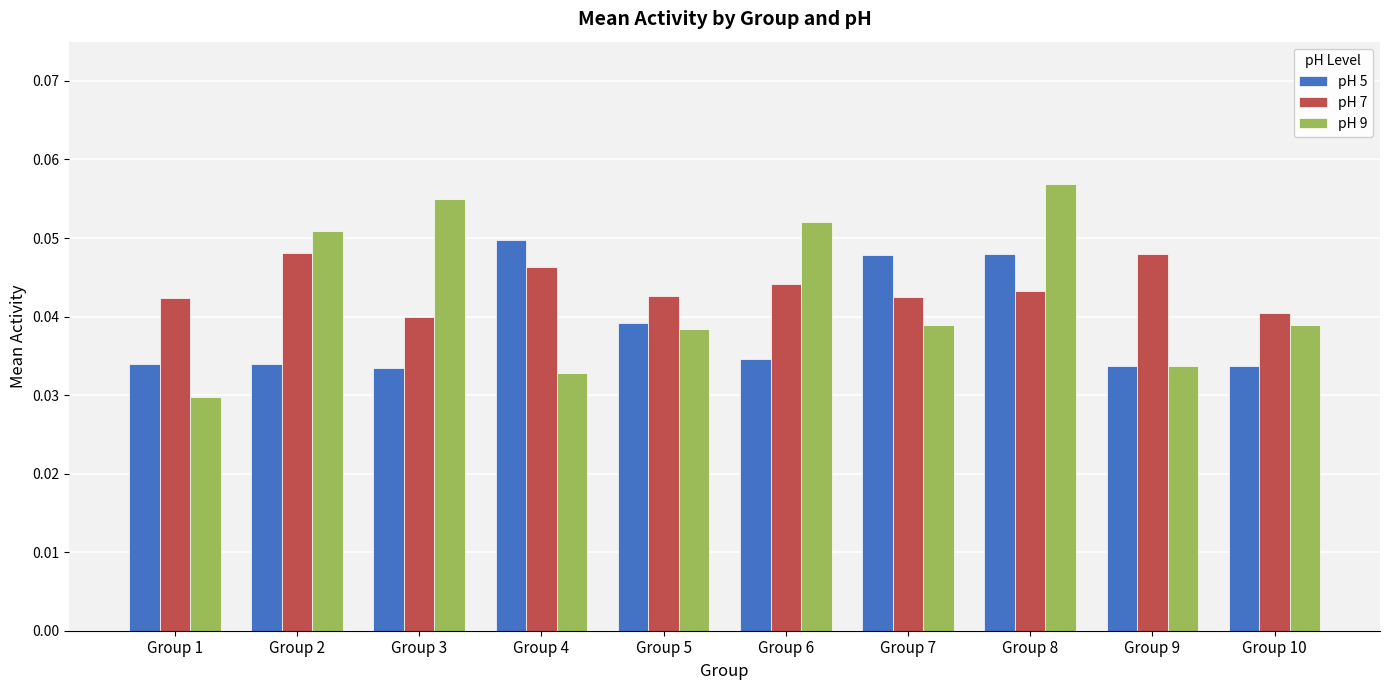

Is it true that pH 7 equals 0.1 at Group 4?

False